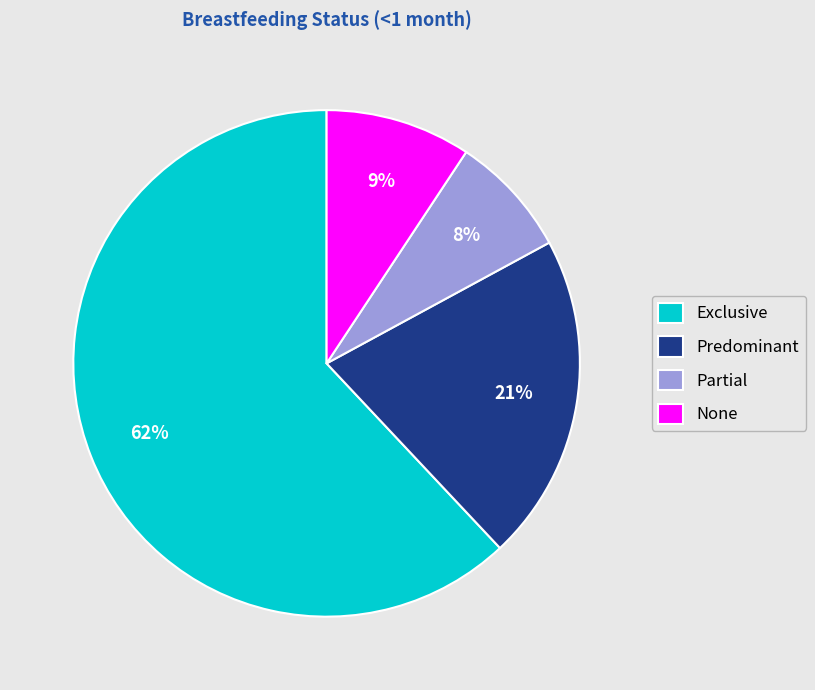

Do Partial and Exclusive together represent more than half of the pie?

Yes